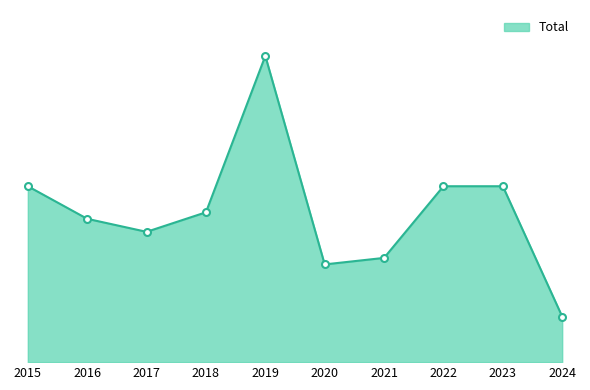

What is the minimum value shown in the chart?

7